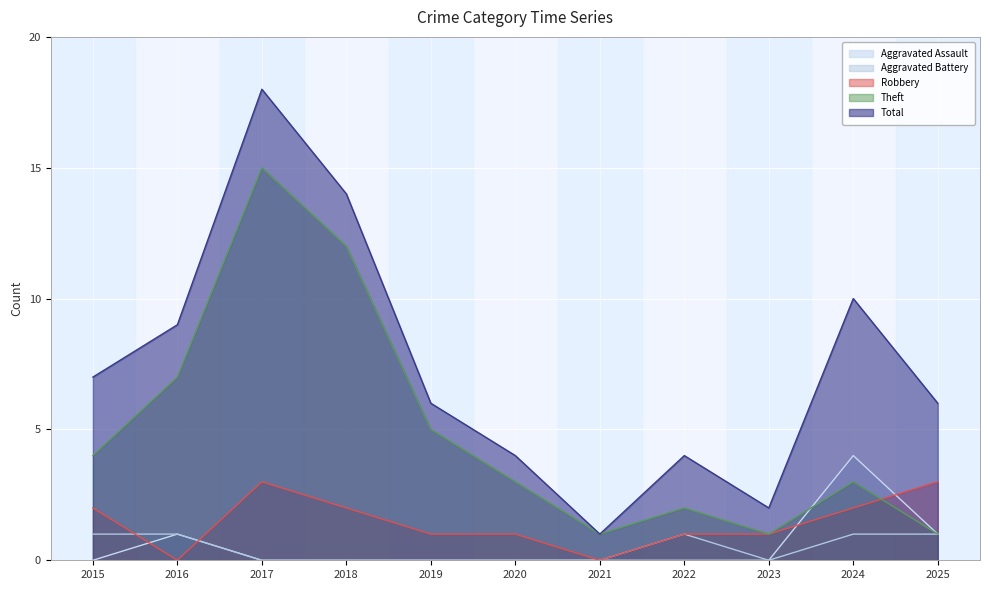

What is the difference between the maximum and minimum values in the Robbery series?

3